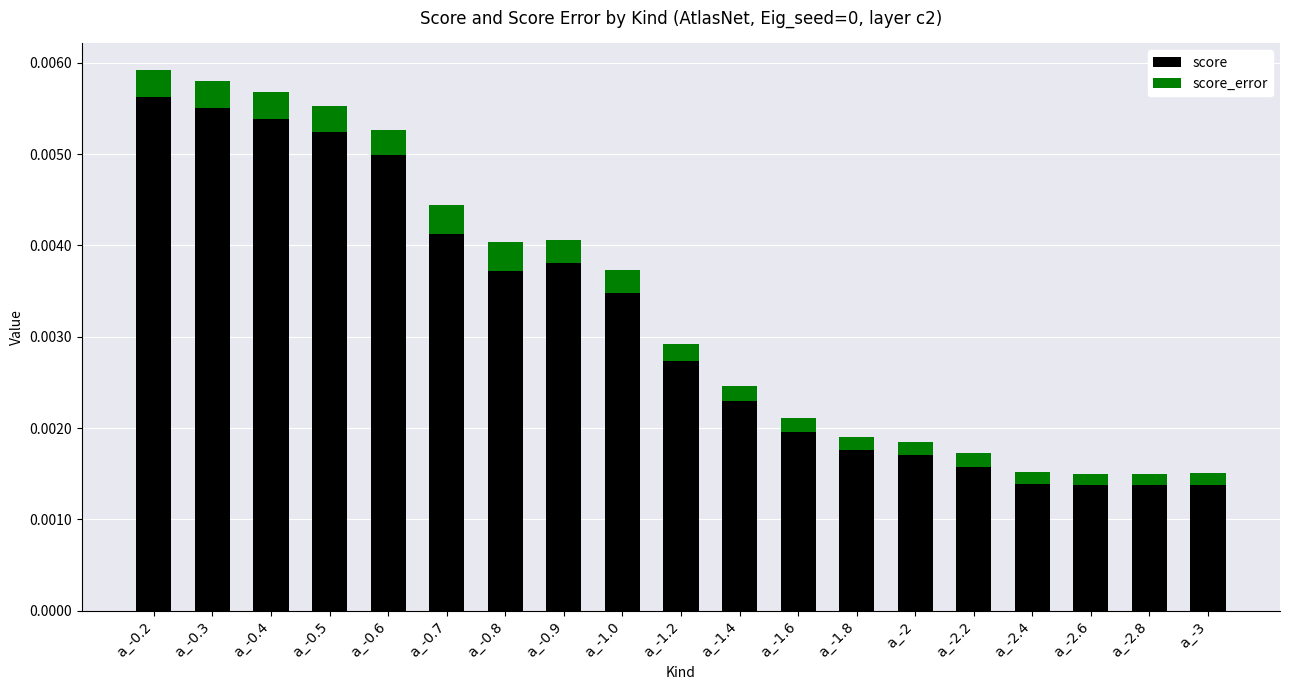

Which series has the widest spread of values?

score